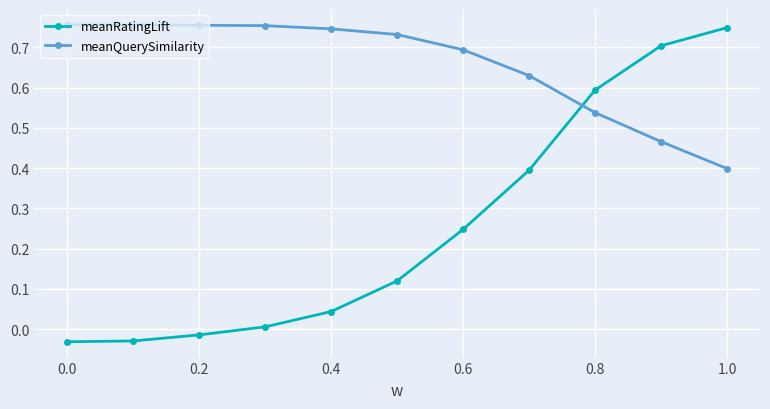

What is the difference between the second highest and second lowest values in the meanQuerySimilarity series?

0.3